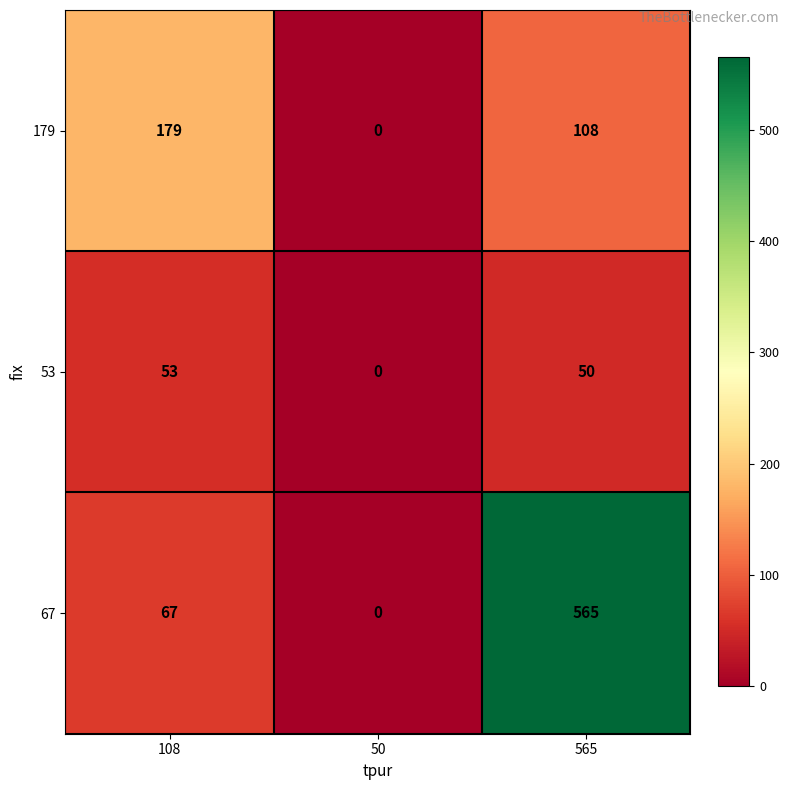

Rank the series by their maximum value, from lowest to highest.

53, 179, 67